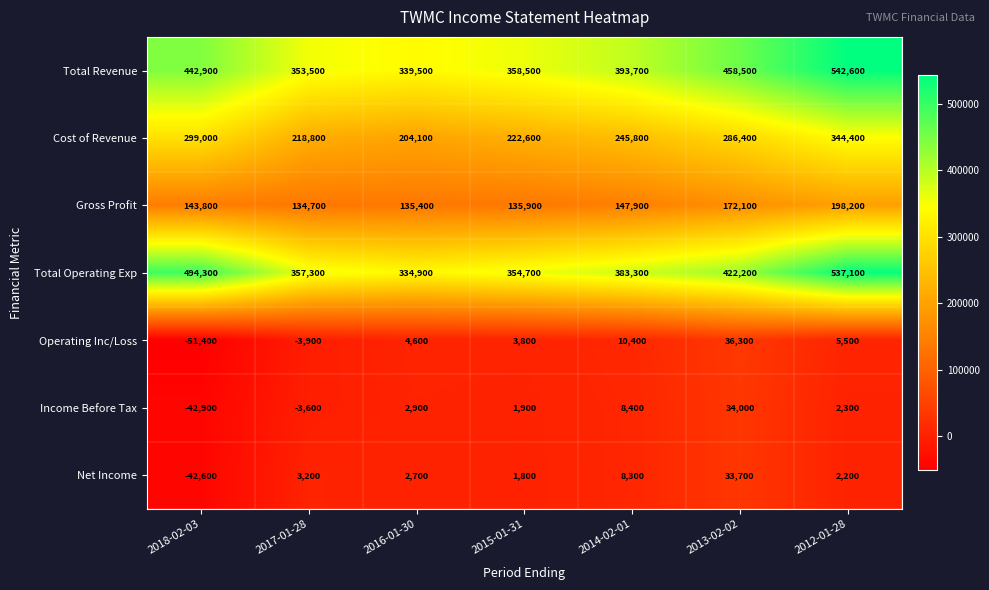

How many data points does each series have?

7